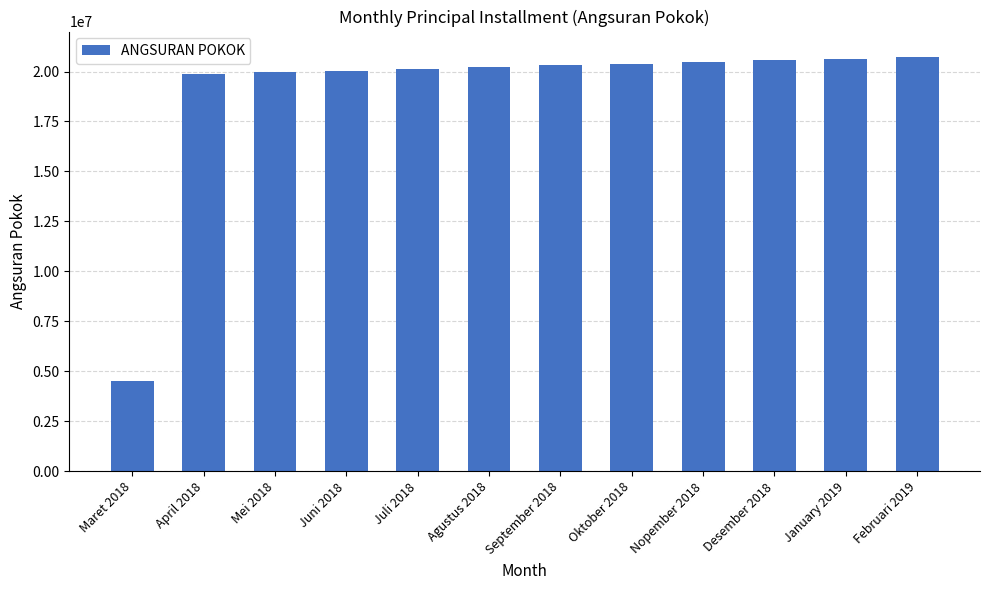

What is the difference between the maximum and minimum values?

16227018.1